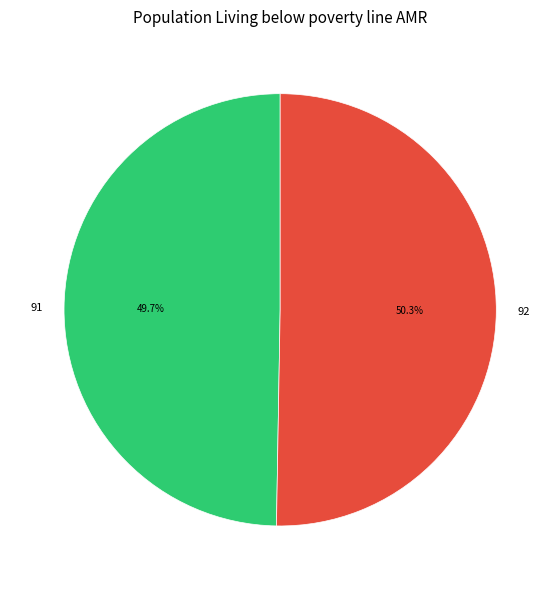

Does any single category account for the majority?

Yes